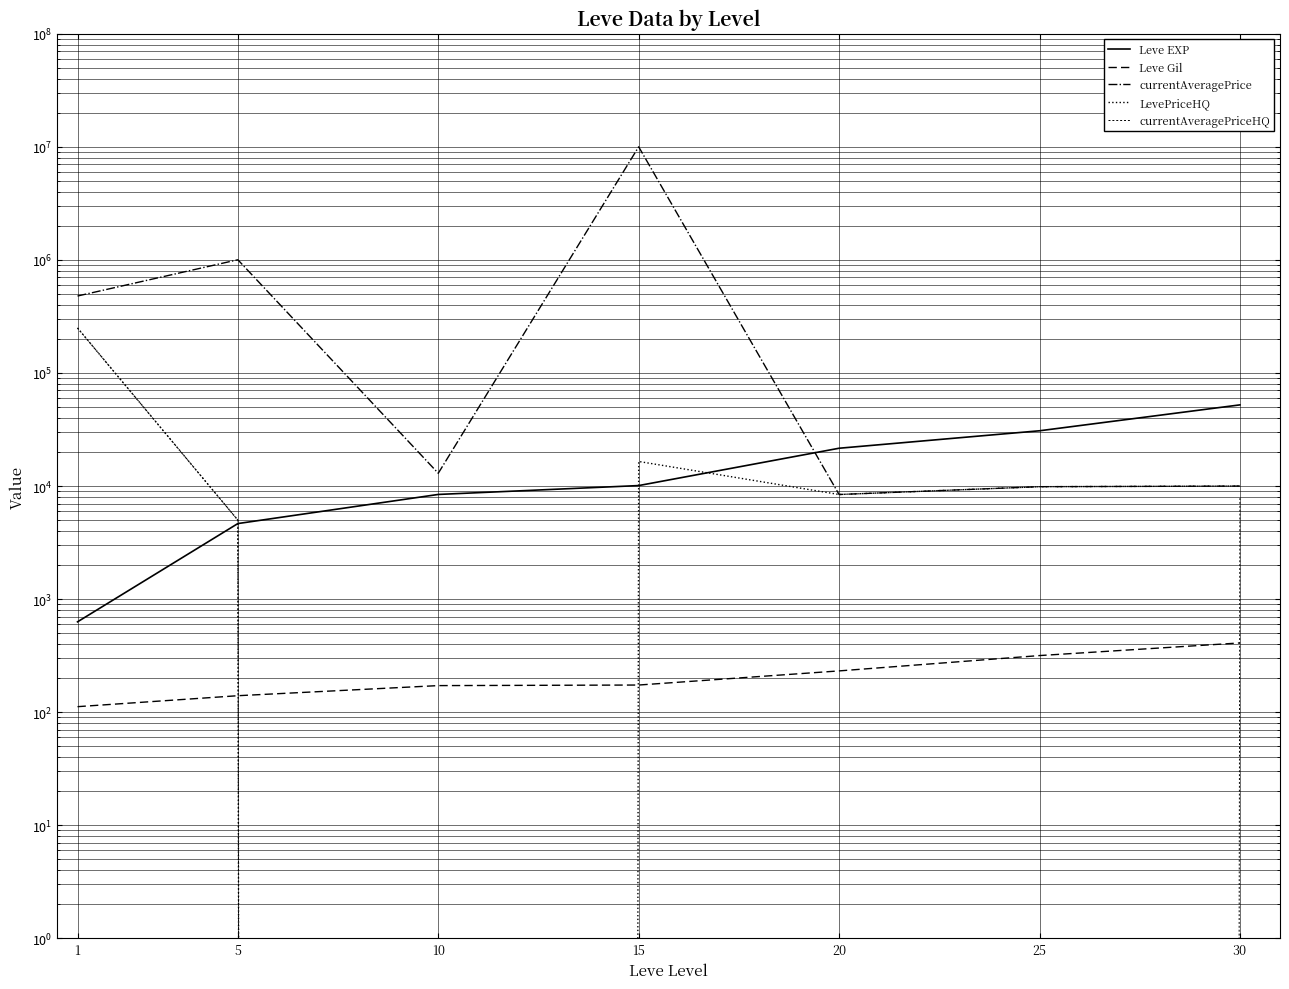

Is it true that currentAveragePriceHQ equals 389387.5 at 1?

False